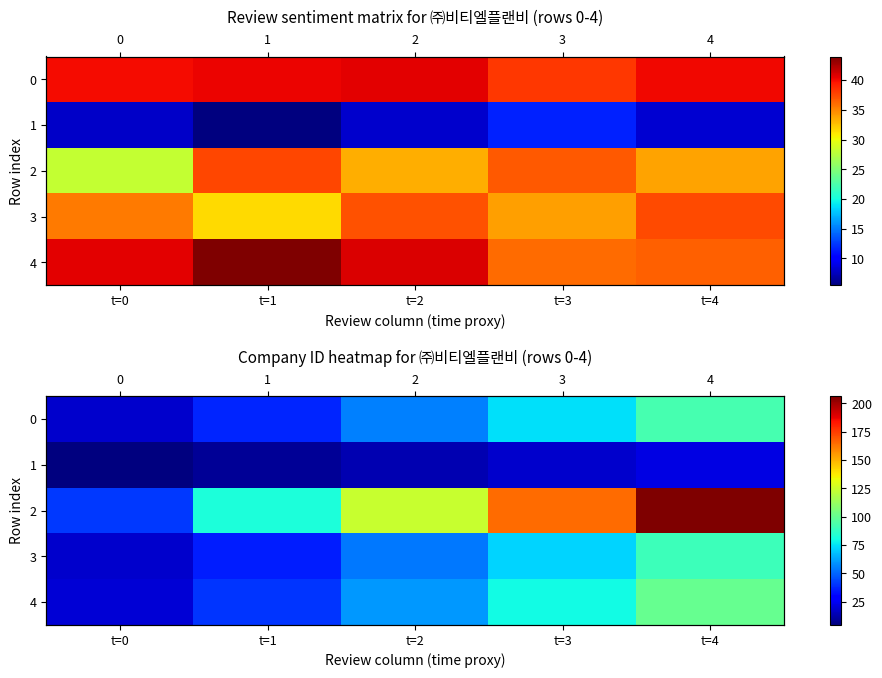

Rank the series at t=2 from lowest to highest value.

row_1, row_3, row_0, row_4, row_2